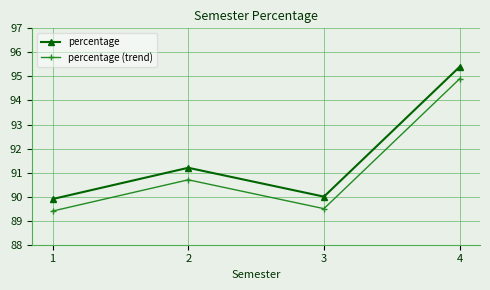

What is the value of the percentage point at the 4th from the left?

95.4